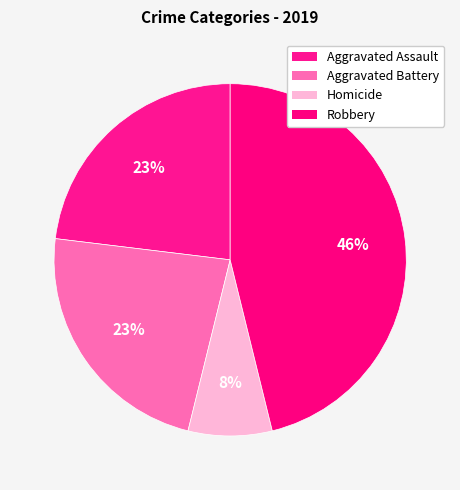

Count the number of slices in the pie.

4